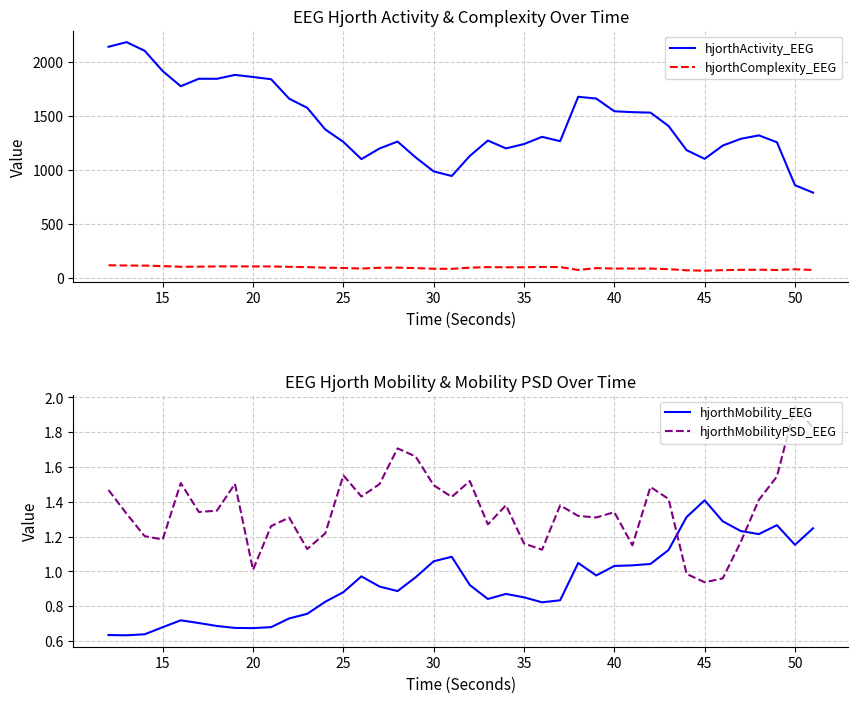

Reading left to right, what are all the values shown in this chart?

hjorthActivity_EEG: 2137.7	2180.6	2100.8	1912.5	1772.3	1841.5	1841.2	1877.1	1857.9	1837.2	1656.9	1572.3	1371.6	1256.7	1096.9	1195.4	1259.6	1113.1	983.2	940.8	1126.5	1269.0	1196.2	1236.7	1303.4	1263.1	1674.5	1657.9	1540.3	1532.1	1527.8	1404.2	1180.0	1099.5	1222.5	1285.1	1316.9	1253.3	855.3	786.6
hjorthComplexity_EEG: 113.7	111.5	110.8	105.8	100.0	100.6	103.2	103.6	103.0	102.6	99.4	96.6	91.4	88.8	83.4	90.4	92.0	87.5	81.3	80.5	91.8	96.5	94.9	95.2	98.3	96.8	70.4	87.3	83.5	83.2	82.8	77.6	67.2	63.2	68.4	71.4	72.4	69.9	76.9	69.6
hjorthMobility_EEG: 0.6	0.6	0.6	0.7	0.7	0.7	0.7	0.7	0.7	0.7	0.7	0.8	0.8	0.9	1.0	0.9	0.9	1.0	1.1	1.1	0.9	0.8	0.9	0.9	0.8	0.8	1.0	1.0	1.0	1.0	1.0	1.1	1.3	1.4	1.3	1.2	1.2	1.3	1.2	1.2
hjorthMobilityPSD_EEG: 1.5	1.3	1.2	1.2	1.5	1.3	1.3	1.5	1.0	1.3	1.3	1.1	1.2	1.6	1.4	1.5	1.7	1.7	1.5	1.4	1.5	1.3	1.4	1.2	1.1	1.4	1.3	1.3	1.3	1.2	1.5	1.4	1.0	0.9	1.0	1.2	1.4	1.5	1.9	1.8